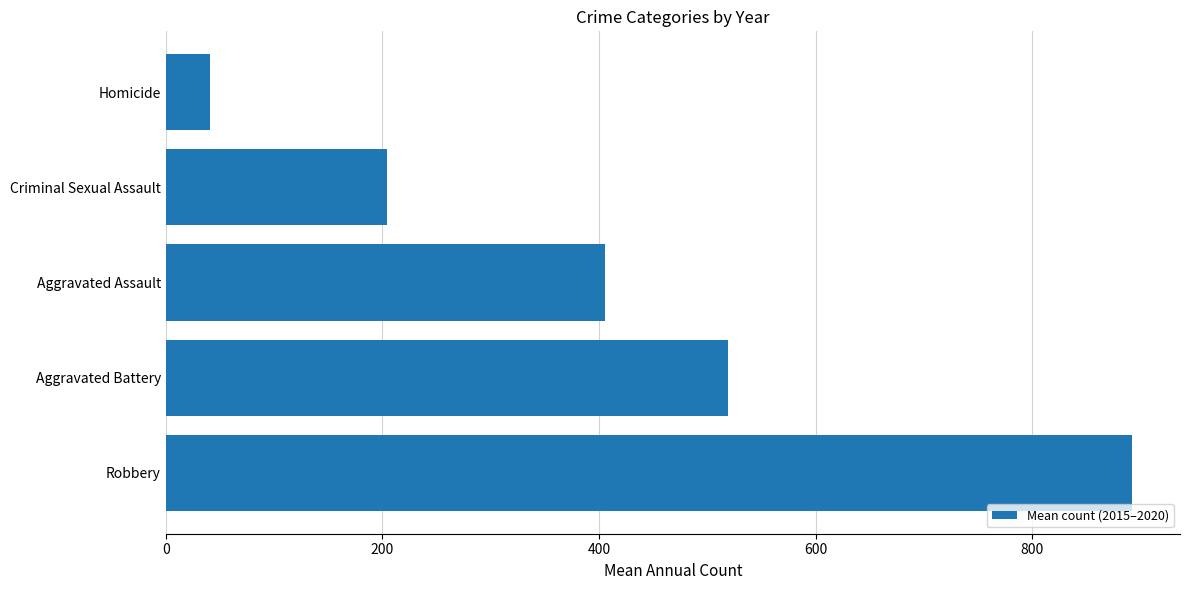

How many bars are there in total?

5